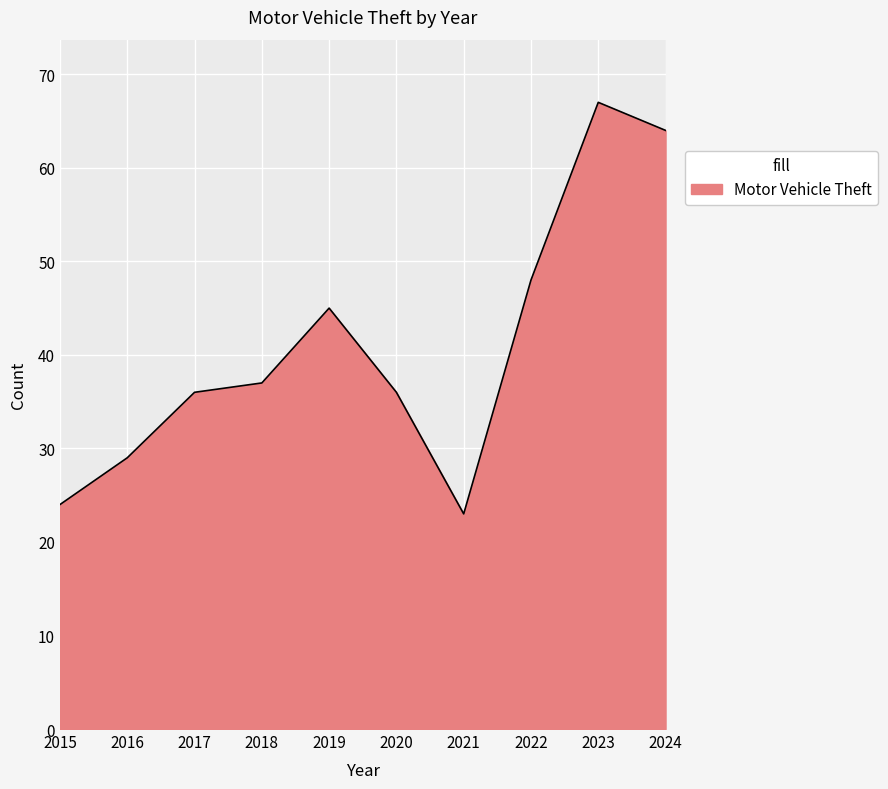

Reading left to right, extract all data points from this chart.

2015=24	2016=29	2017=36	2018=37	2019=45	2020=36	2021=23	2022=48	2023=67	2024=64